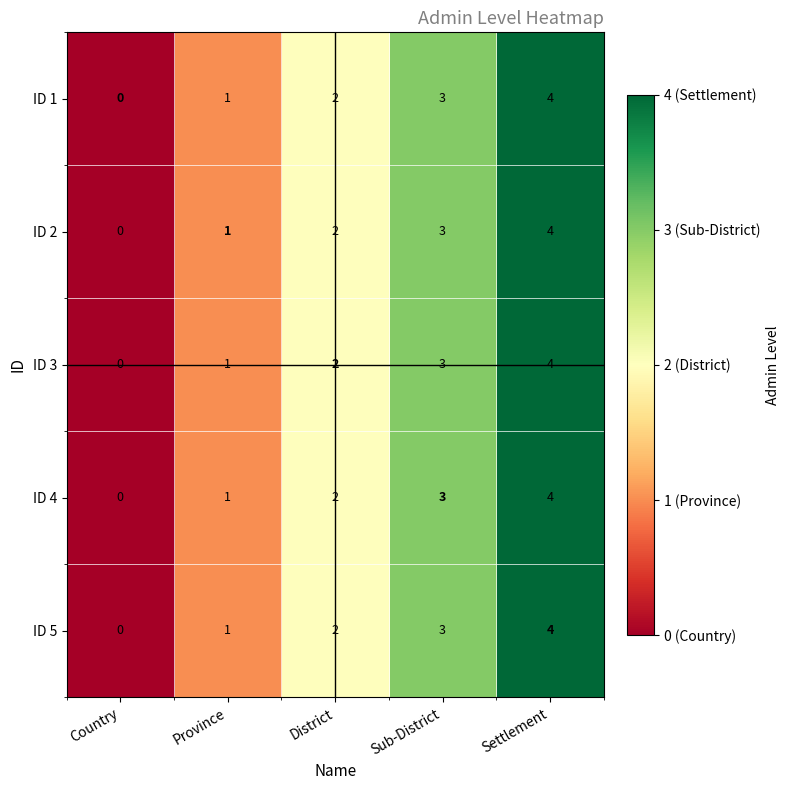

Count the number of categories in the chart.

5